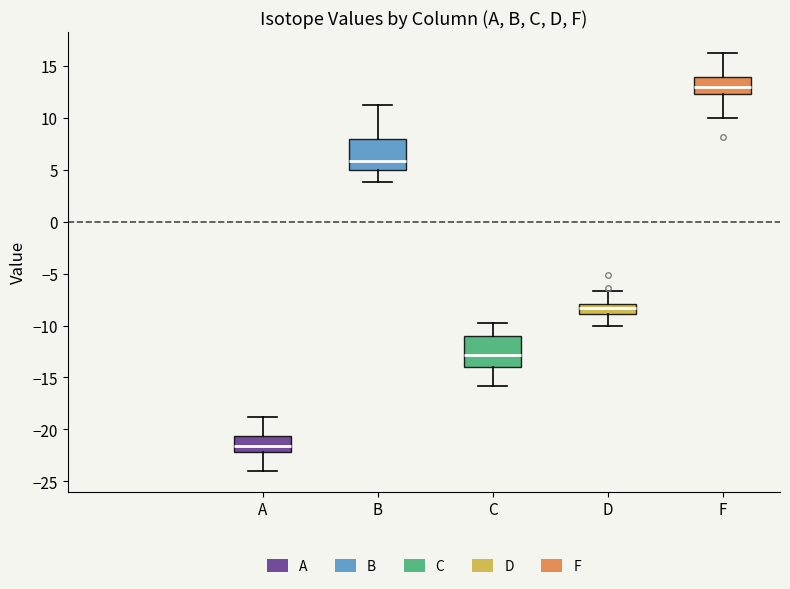

Where is the upper edge of the box for D on the y-axis? The values are not printed on the chart, so give them approximately, as read against the axis.

-8.0